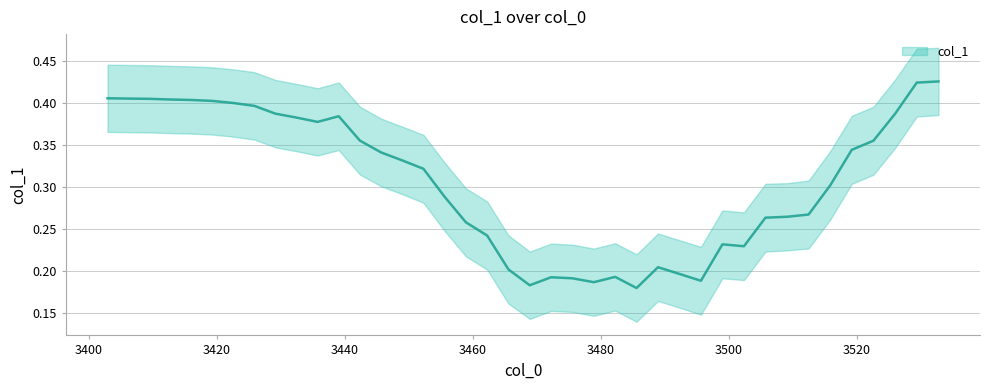

How many data points does each series have?

40